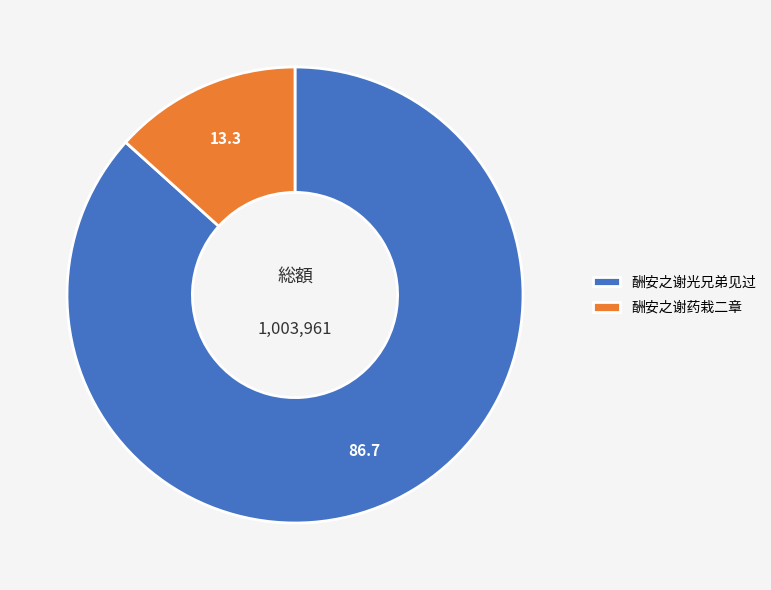

Is the sum of 酬安之谢药栽二章 and 酬安之谢光兄弟见过 greater than half?

Yes